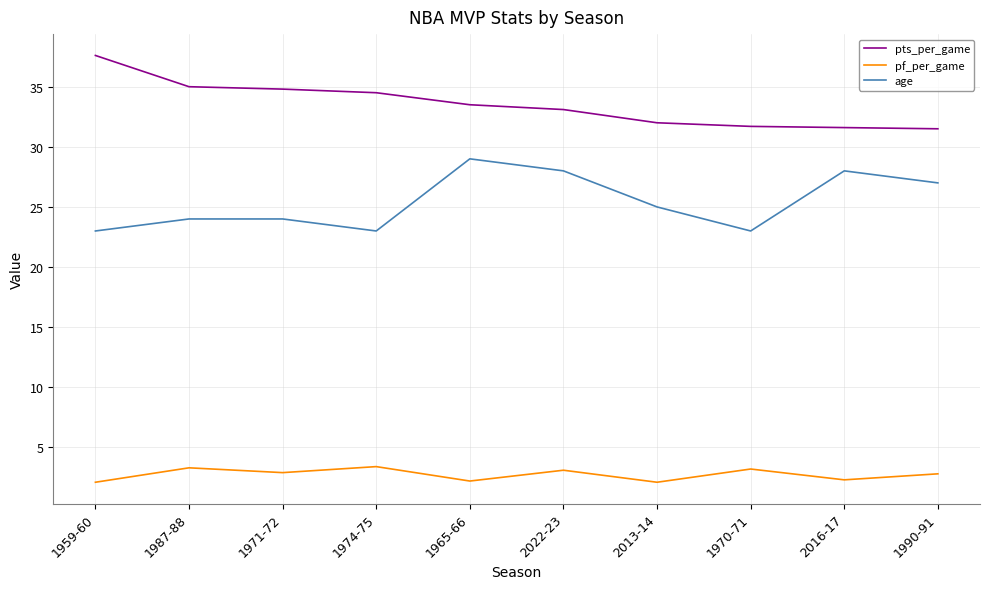

What is the sum of all pts_per_game values?

335.3